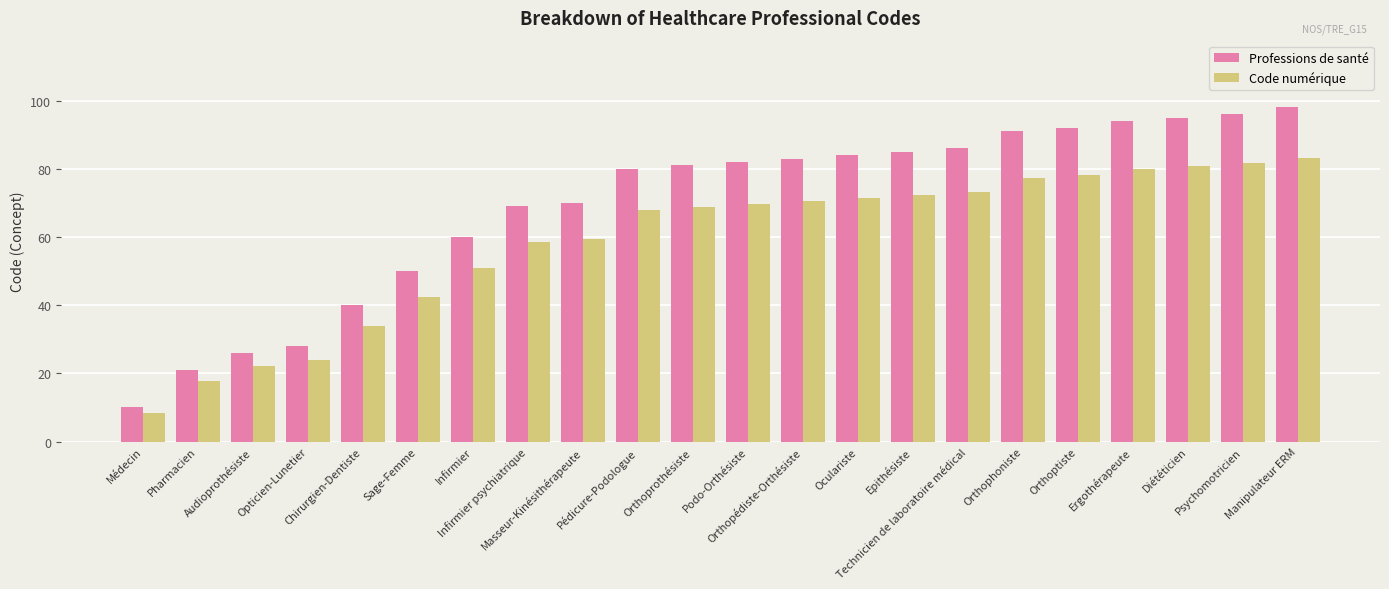

Which series changed the most between Médecin and Orthopédiste-Orthésiste?

Professions de santé